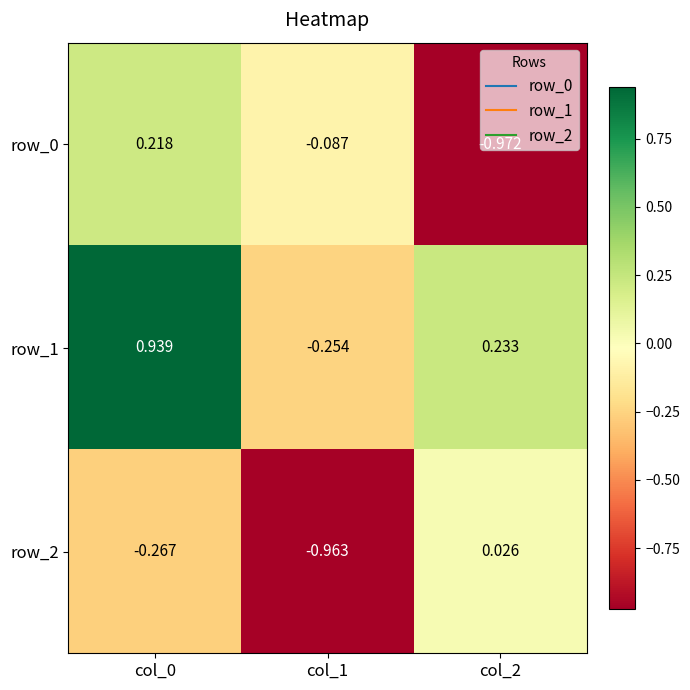

How many distinct data groups are displayed?

3